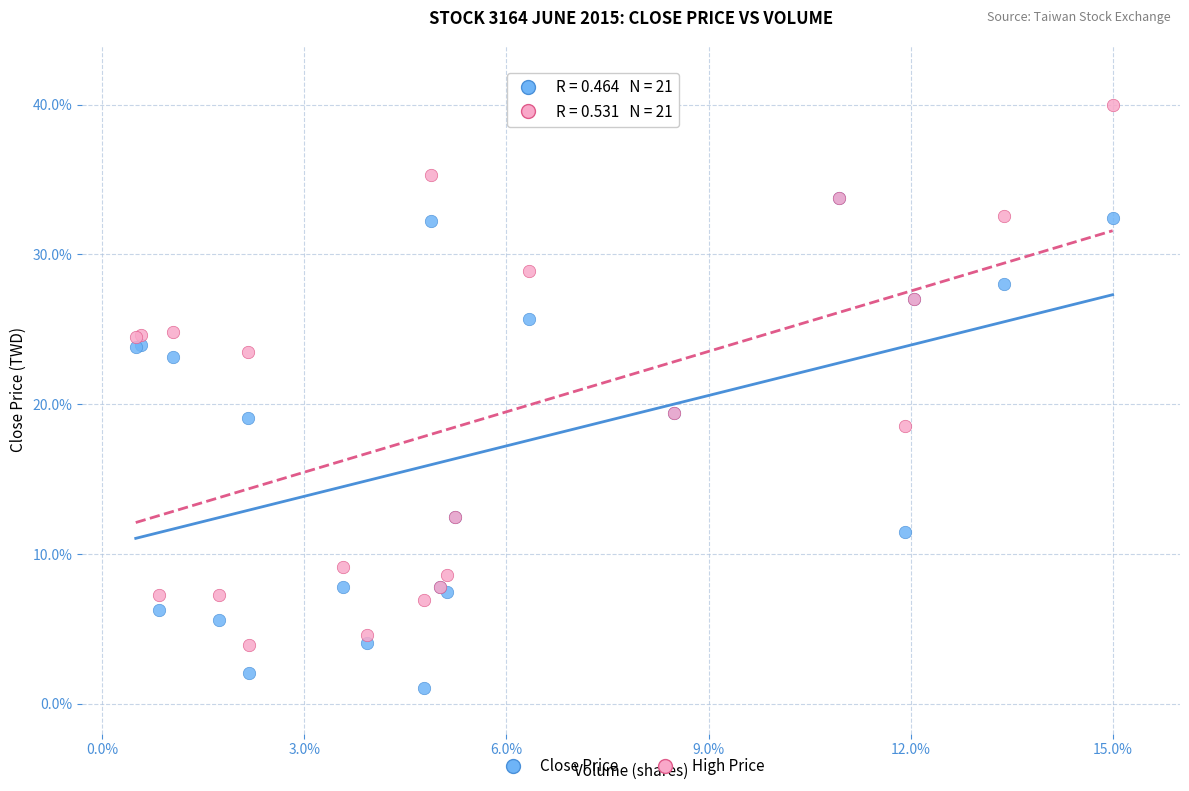

Which series contains the highest Y value?

High Price